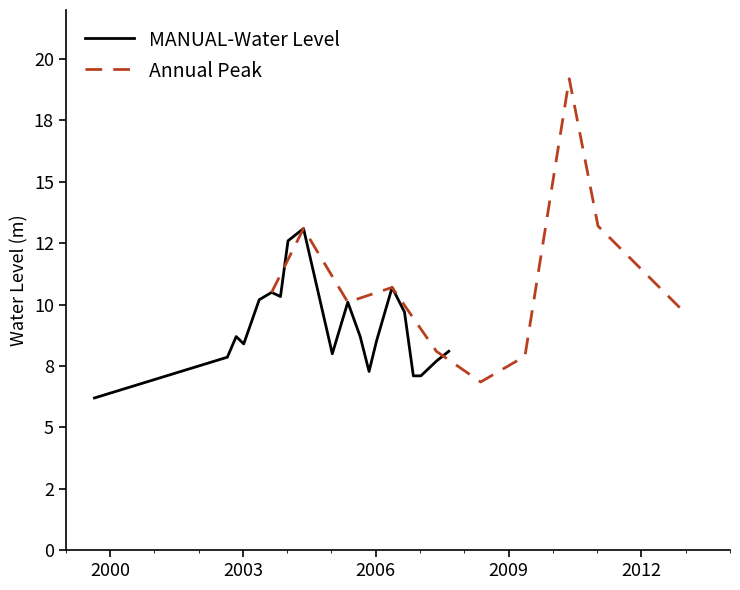

Read the value at 2005-11-05.

7.3